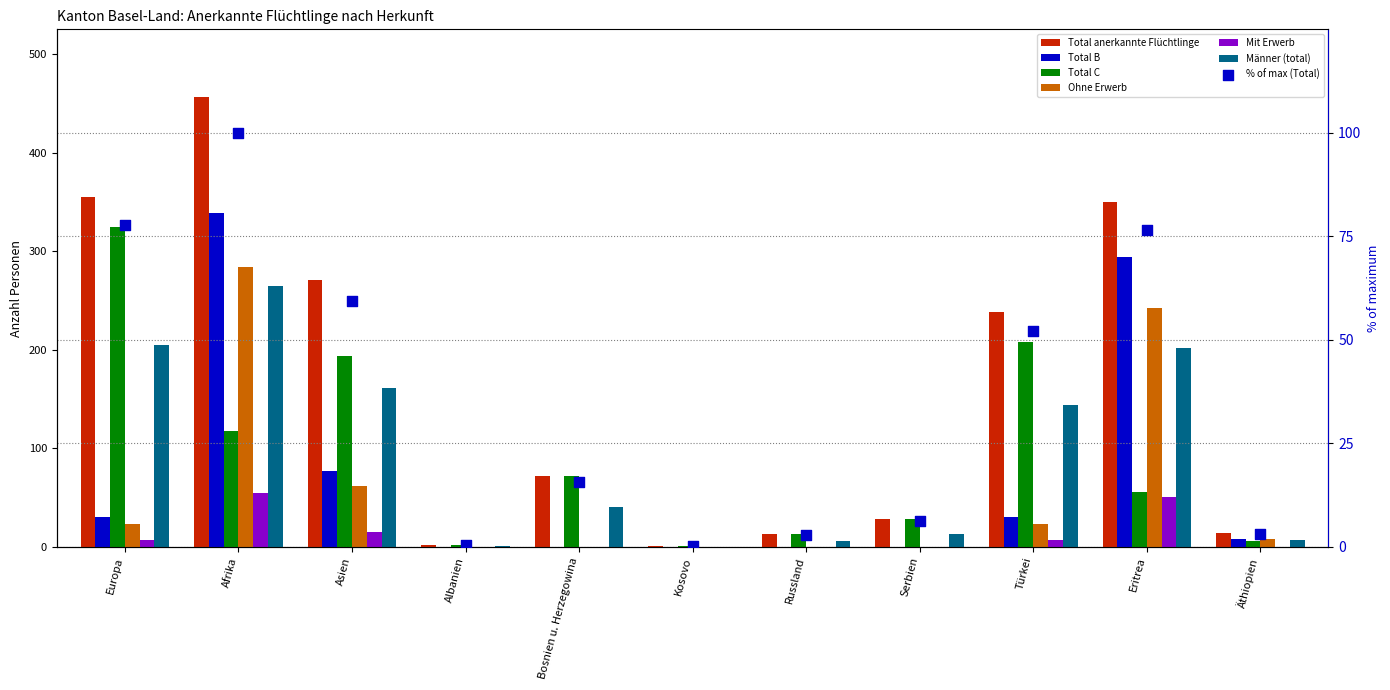

At how many categories does at least one series exceed 401?

1